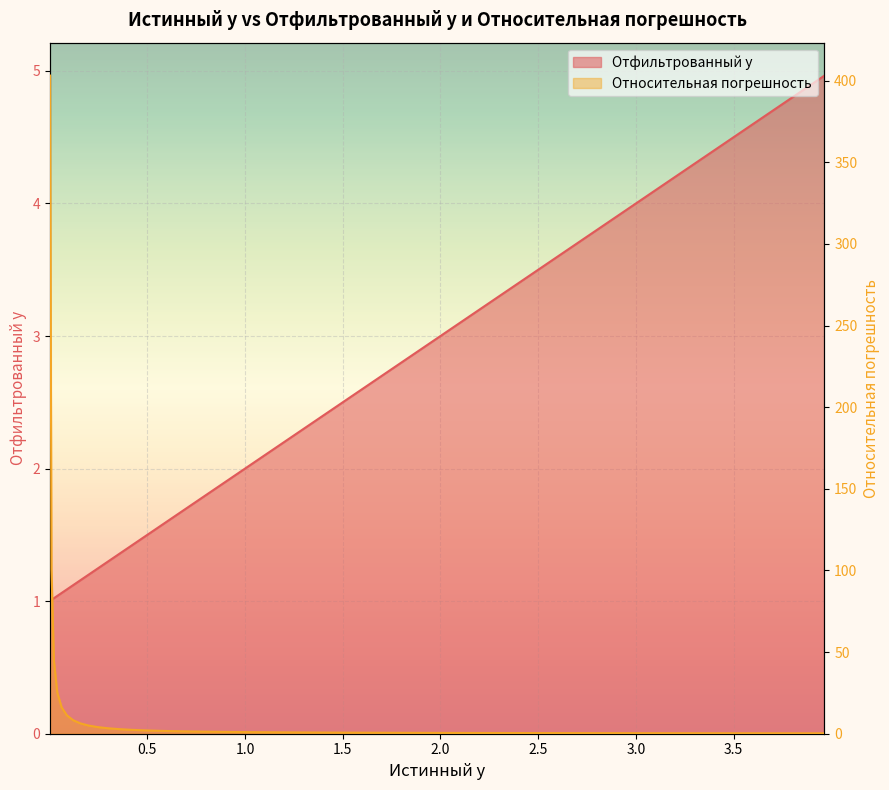

Where is Отфильтрованный y nearest to the value 2?

0.991687